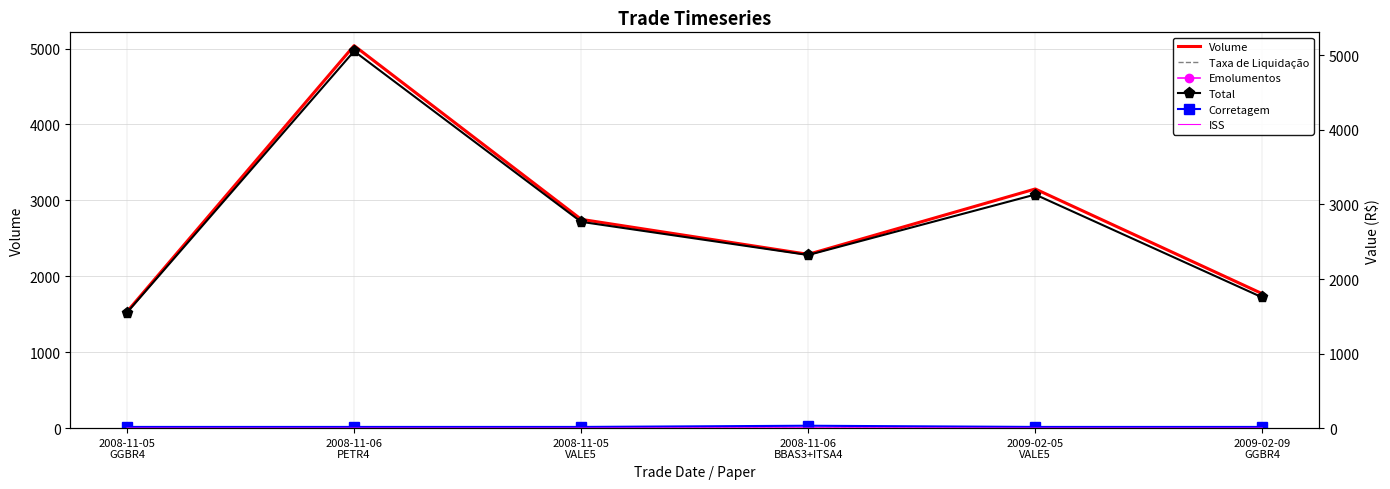

Which category has the highest value across all series?

2008-11-06
PETR4